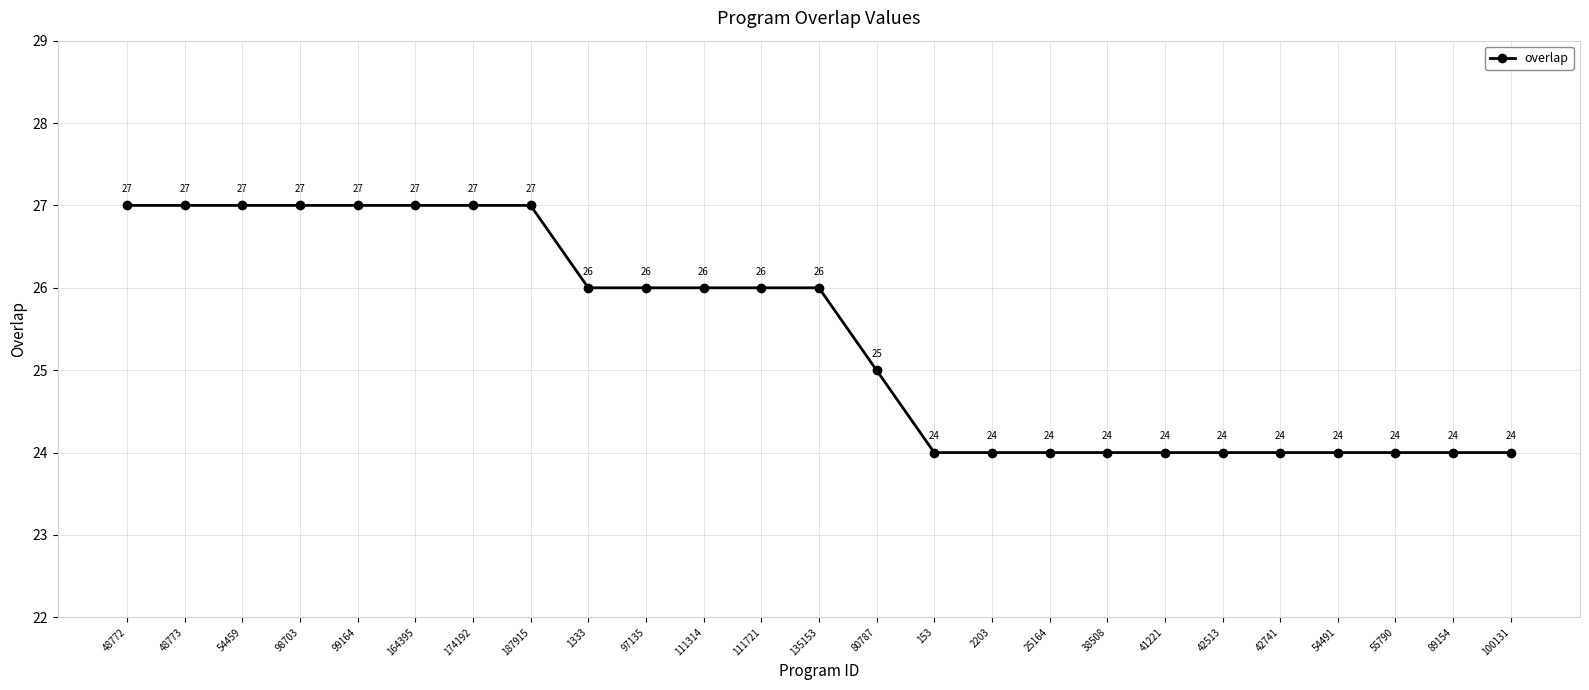

True or false: the data shows 27 at 48772.

True